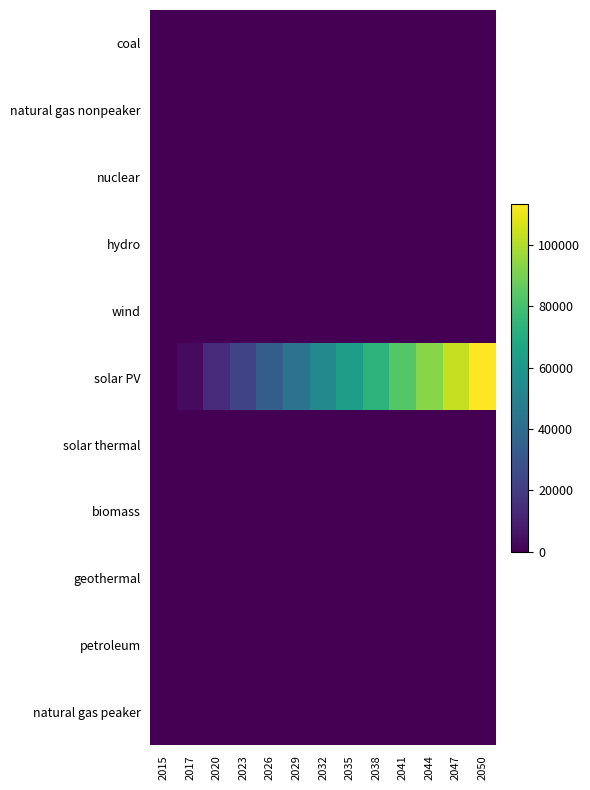

Between 2023 and 2026, which series saw the biggest shift?

solar PV